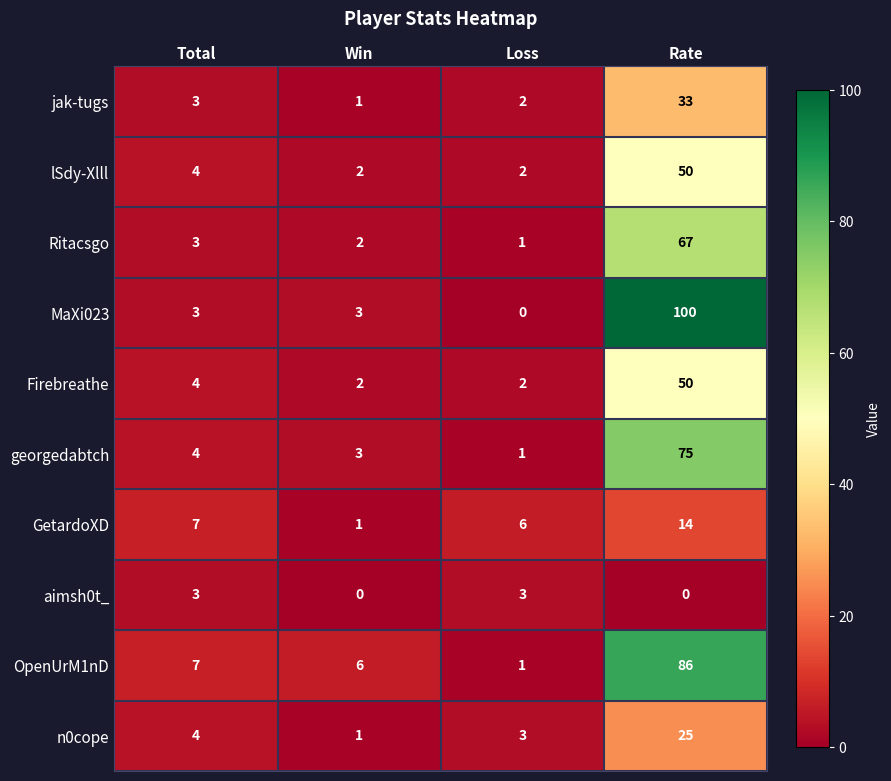

Which series changed the most between Loss and Rate?

MaXi023